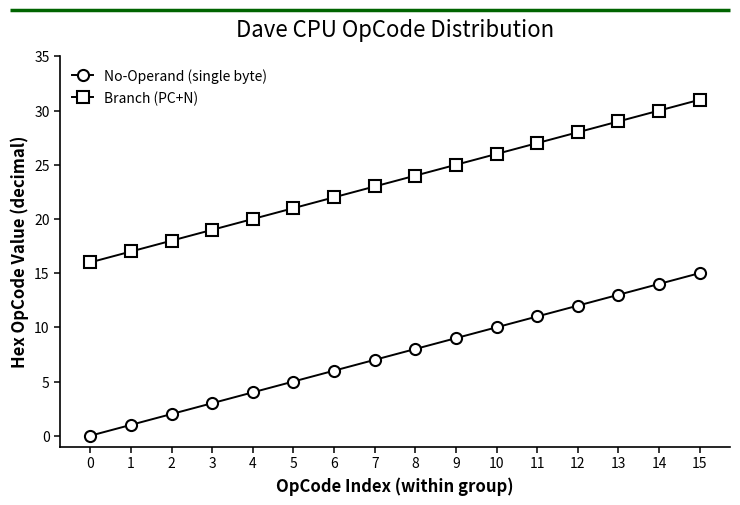

What is the minimum value for Branch (PC+N)?

16